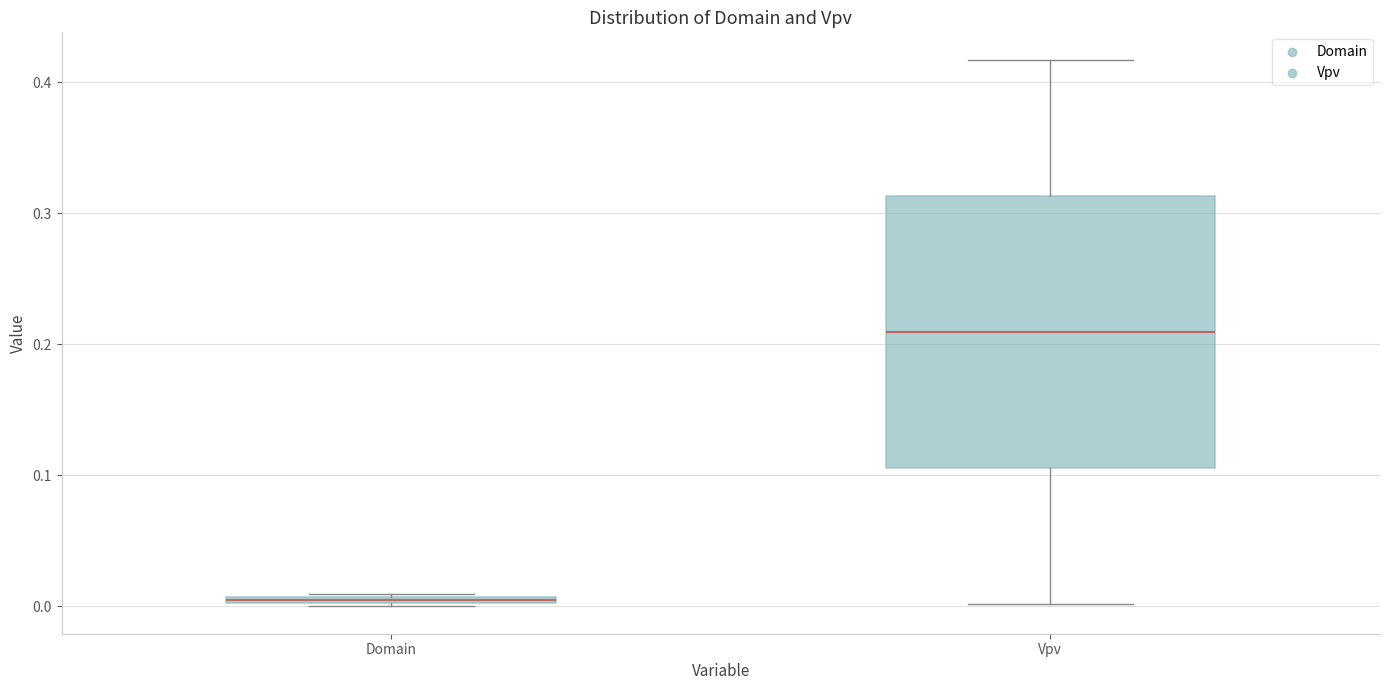

Where is the lower edge of the box for Domain on the y-axis? The values are not printed on the chart, so give them approximately, as read against the axis.

0.00